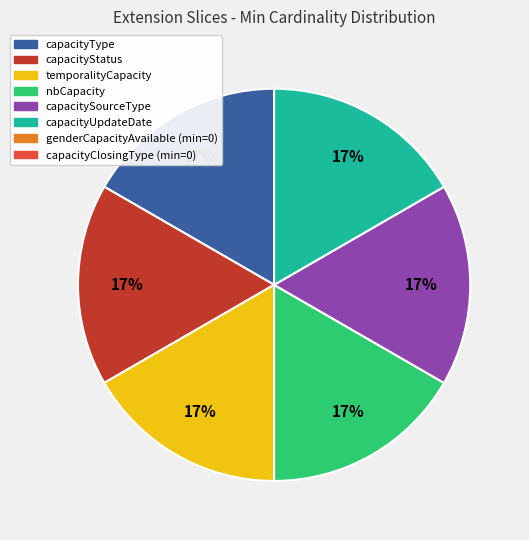

Is there any slice that represents more than half of the pie?

No